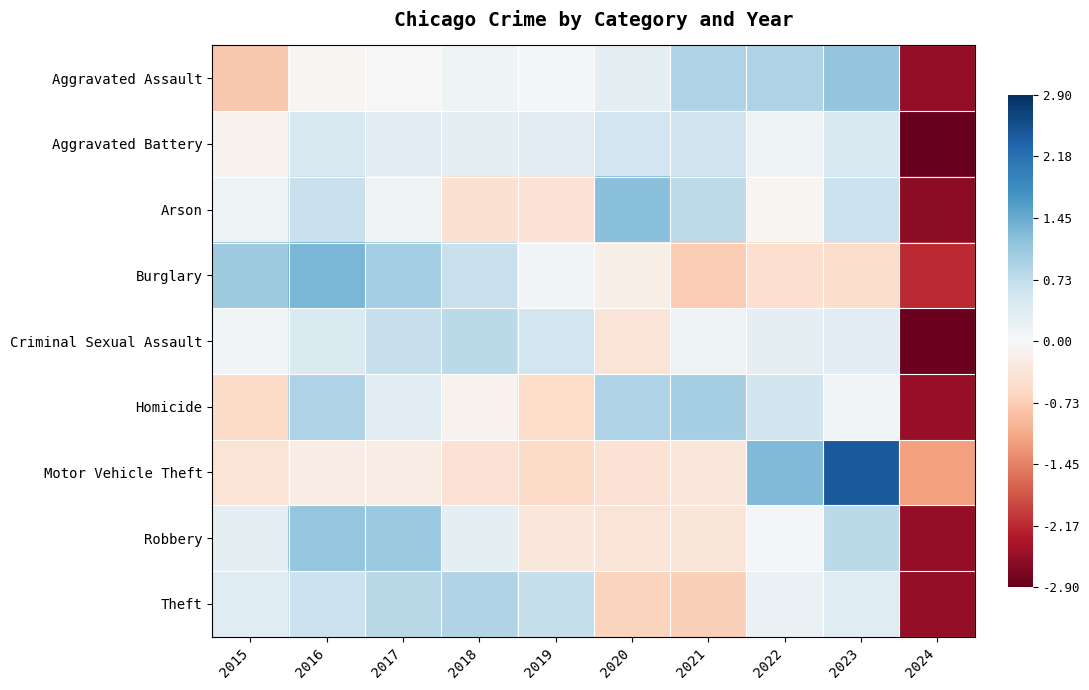

Reading left to right, list all the values displayed in this chart.

Aggravated Assault: 2015=-0.8	2016=-0.0	2017=0.0	2018=0.1	2019=0.0	2020=0.3	2021=0.9	2022=0.9	2023=1.1	2024=-2.5
Aggravated Battery: 2015=-0.1	2016=0.4	2017=0.3	2018=0.3	2019=0.3	2020=0.6	2021=0.6	2022=0.1	2023=0.4	2024=-2.9
Arson: 2015=0.1	2016=0.7	2017=0.1	2018=-0.4	2019=-0.4	2020=1.2	2021=0.8	2022=-0.1	2023=0.6	2024=-2.6
Burglary: 2015=1.0	2016=1.3	2017=1.0	2018=0.6	2019=0.1	2020=-0.2	2021=-0.7	2022=-0.5	2023=-0.5	2024=-2.2
Criminal Sexual Assault: 2015=0.1	2016=0.4	2017=0.7	2018=0.8	2019=0.5	2020=-0.4	2021=0.1	2022=0.3	2023=0.3	2024=-2.9
Homicide: 2015=-0.6	2016=0.9	2017=0.3	2018=-0.1	2019=-0.5	2020=0.9	2021=1.0	2022=0.6	2023=0.1	2024=-2.5
Motor Vehicle Theft: 2015=-0.4	2016=-0.2	2017=-0.2	2018=-0.4	2019=-0.6	2020=-0.4	2021=-0.3	2022=1.3	2023=2.4	2024=-1.2
Robbery: 2015=0.3	2016=1.1	2017=1.1	2018=0.3	2019=-0.3	2020=-0.4	2021=-0.3	2022=0.0	2023=0.8	2024=-2.5
Theft: 2015=0.4	2016=0.6	2017=0.8	2018=0.9	2019=0.7	2020=-0.7	2021=-0.7	2022=0.2	2023=0.4	2024=-2.6